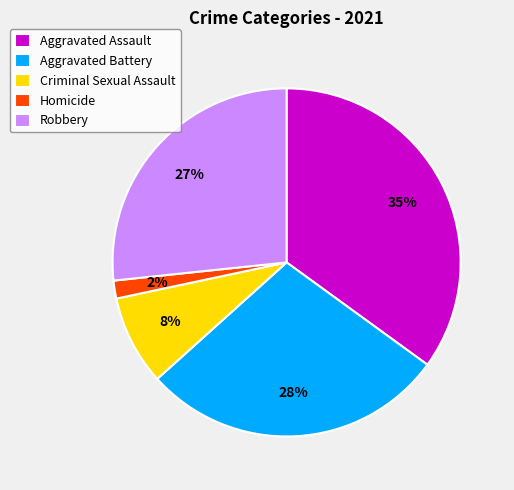

Is it true that Aggravated Battery is 20% of the pie?

False